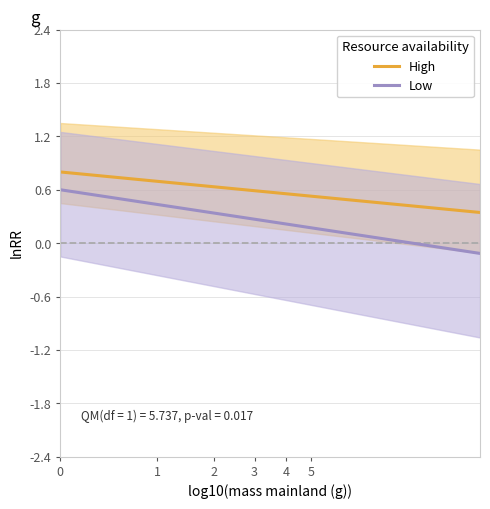

True or false: Low and High cross at least once.

False